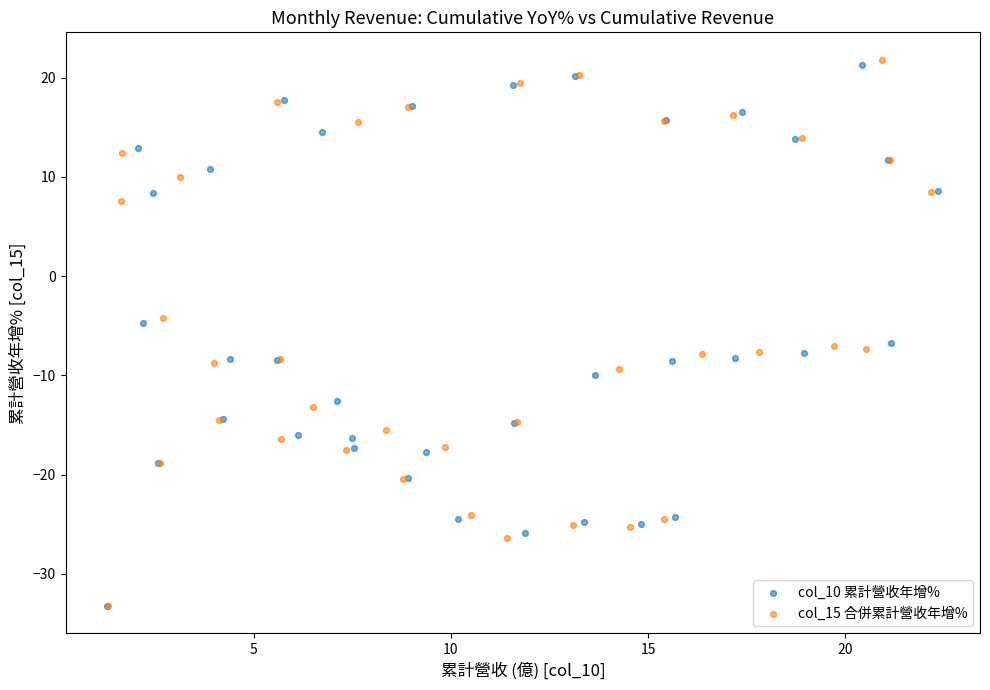

Which series has the widest spread of Y values?

col_15 合併累計營收年增%